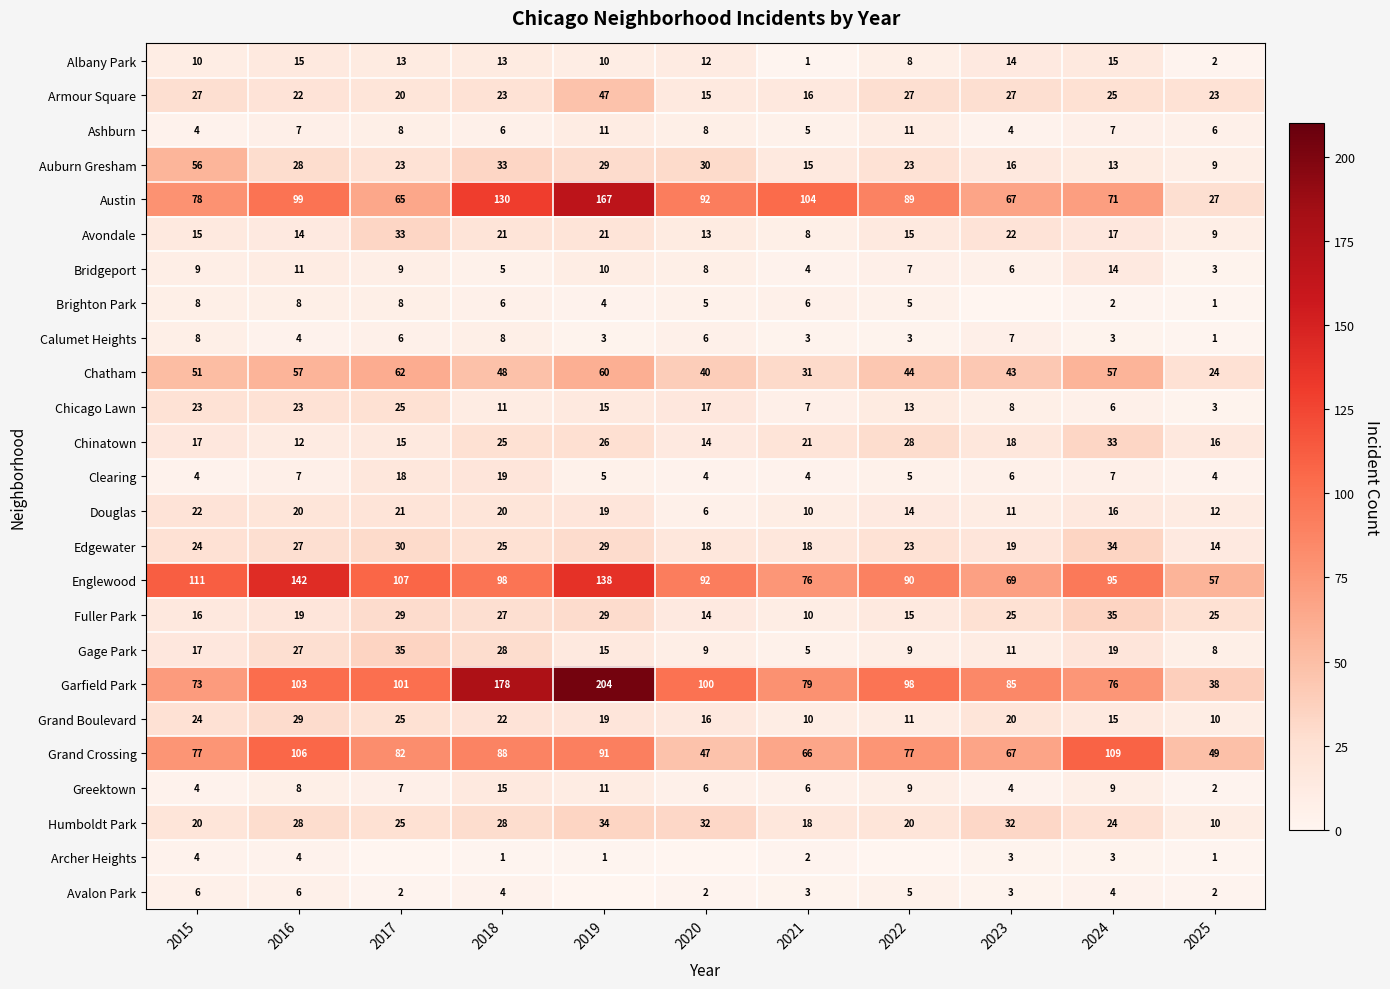

What is the sum of the Chatham values at 2022 and 2018?

92